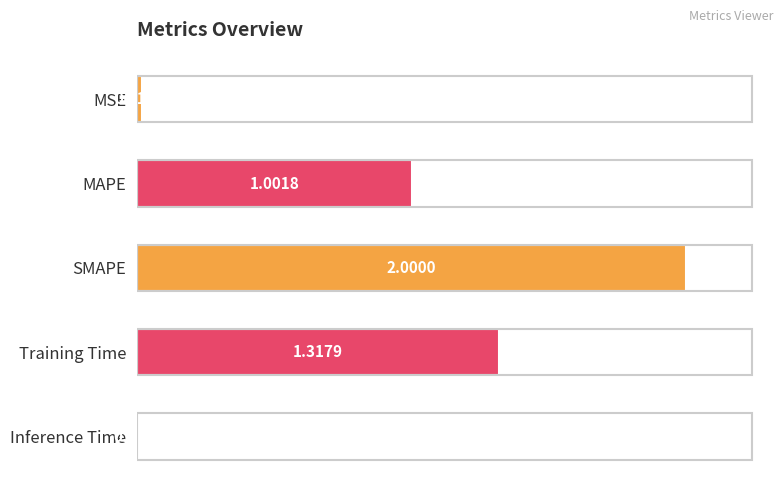

What is the label of the 2nd bar from the top?

MAPE